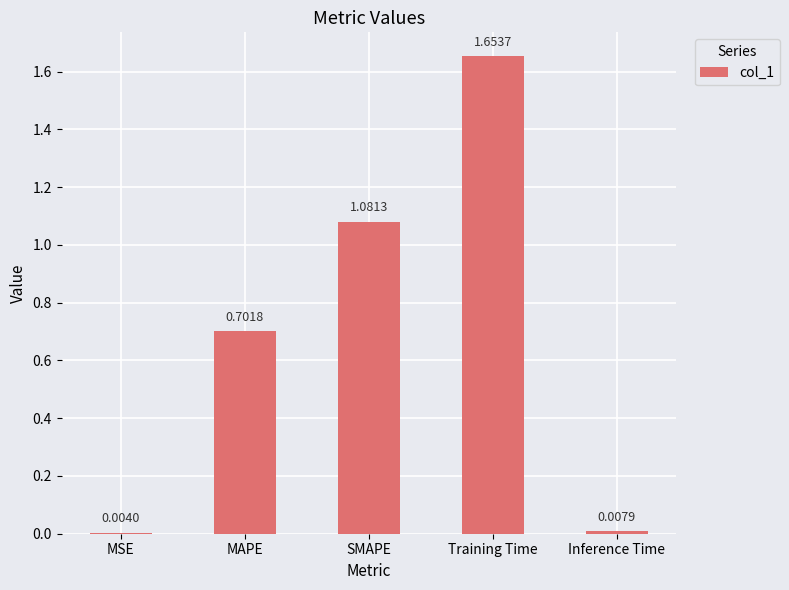

What is the sum of all values?

3.4